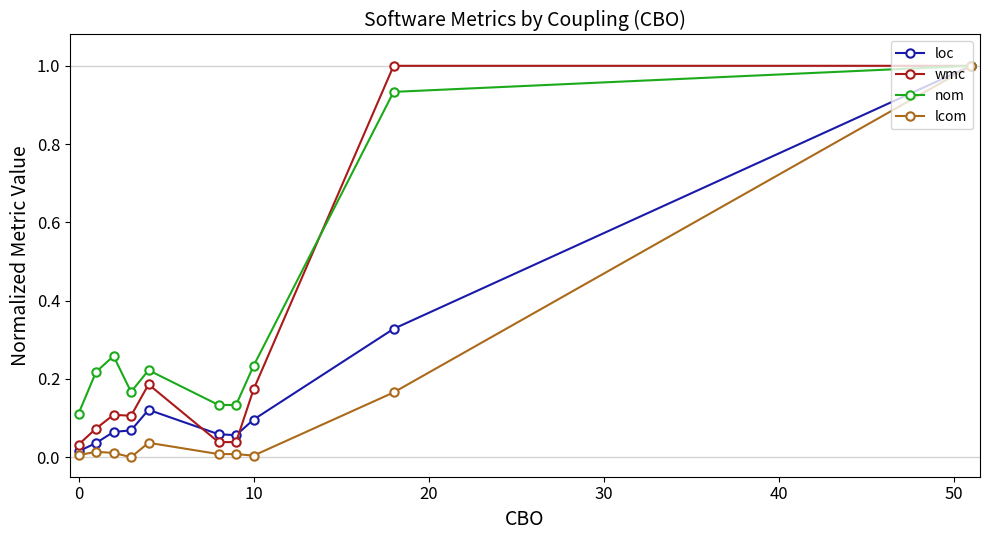

True or false: lcom has more than 0 interior local peaks.

True